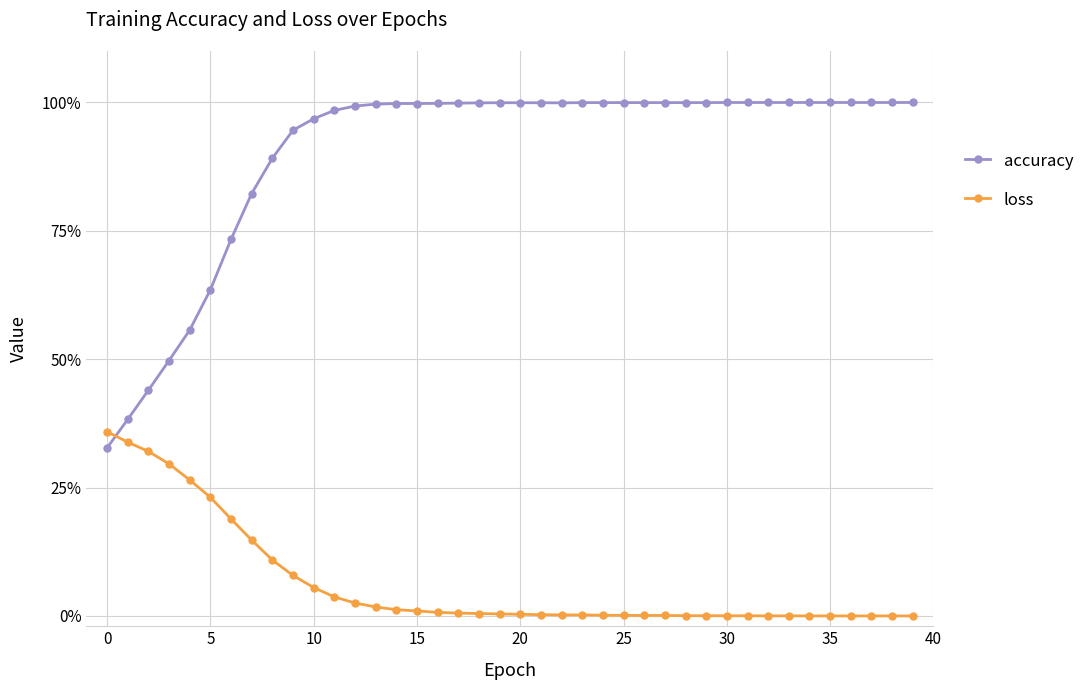

At how many categories does at least one series exceed 0?

40